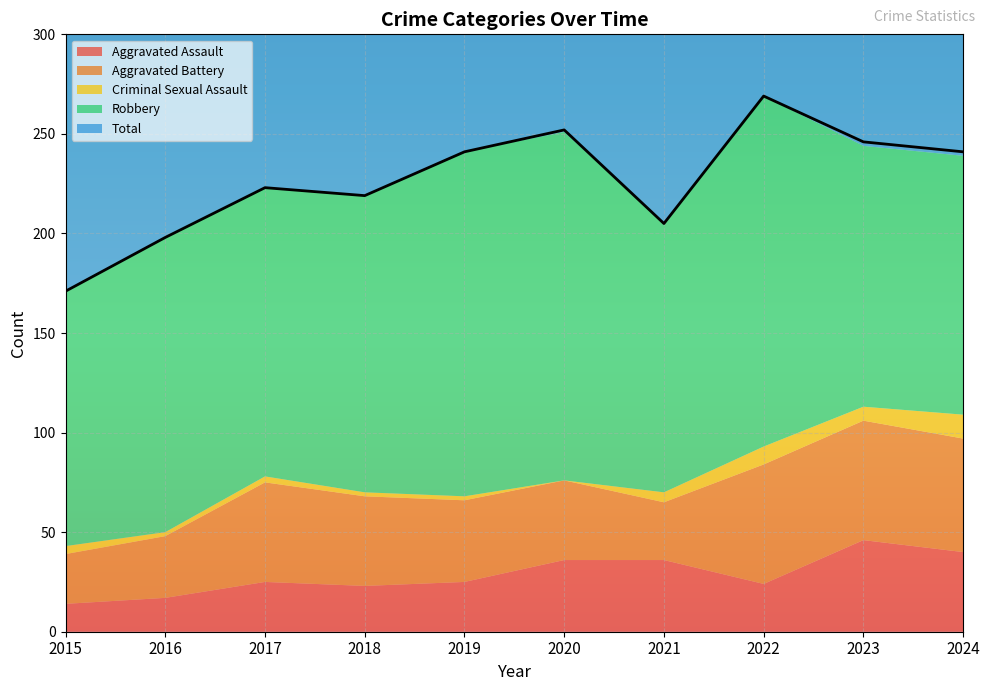

True or false: Total and Criminal Sexual Assault cross at least once.

False